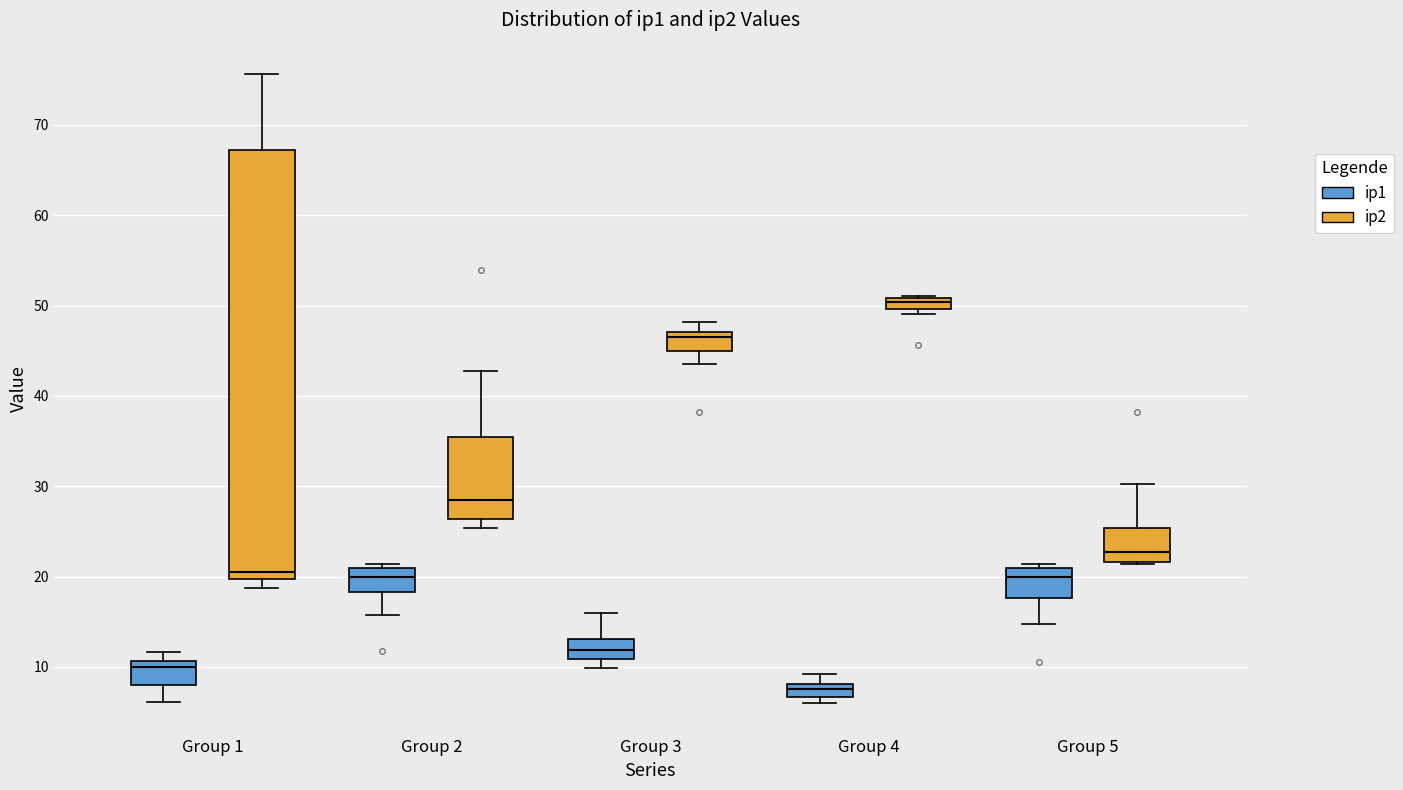

Which box is the tallest, from its lower edge to its upper edge?

Group 1 (ip2)